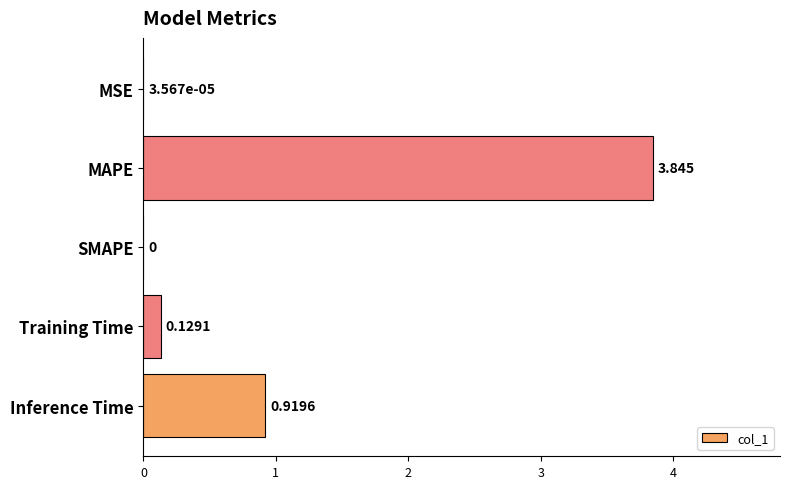

At which category does the chart reach its peak across all series?

MAPE